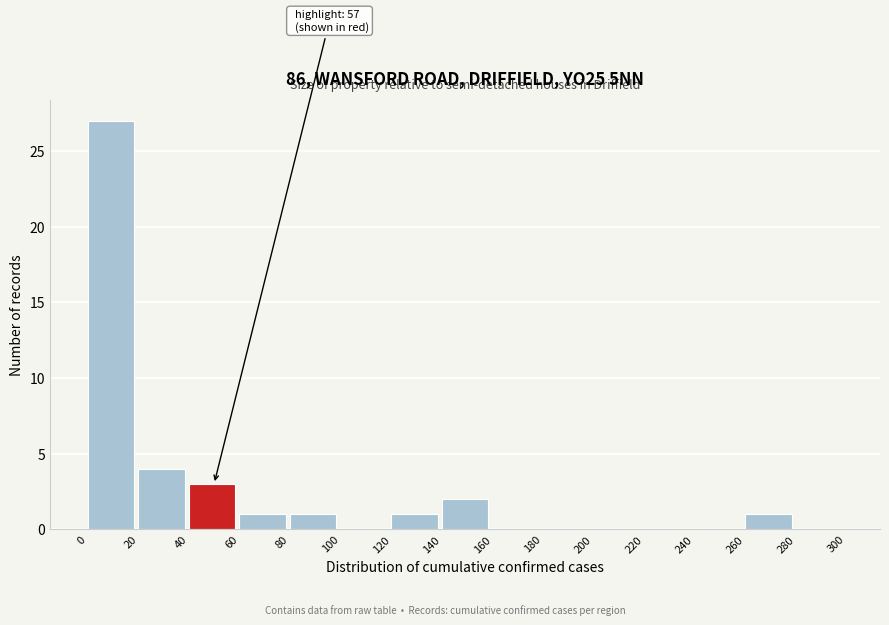

Over which range of the x-axis is the bar tallest?

0 to 20